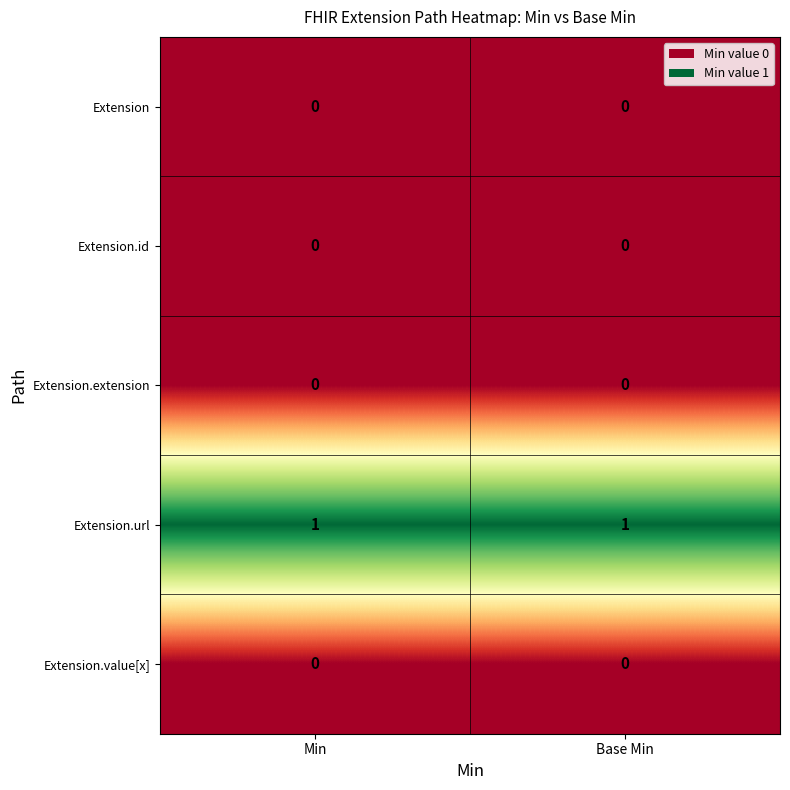

Which series has the largest total across all categories?

Extension.url